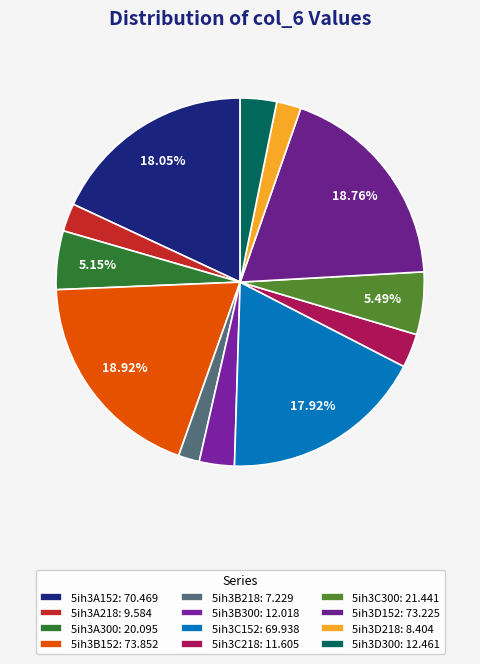

Does 5ih3B152 account for over 50% of the chart?

No